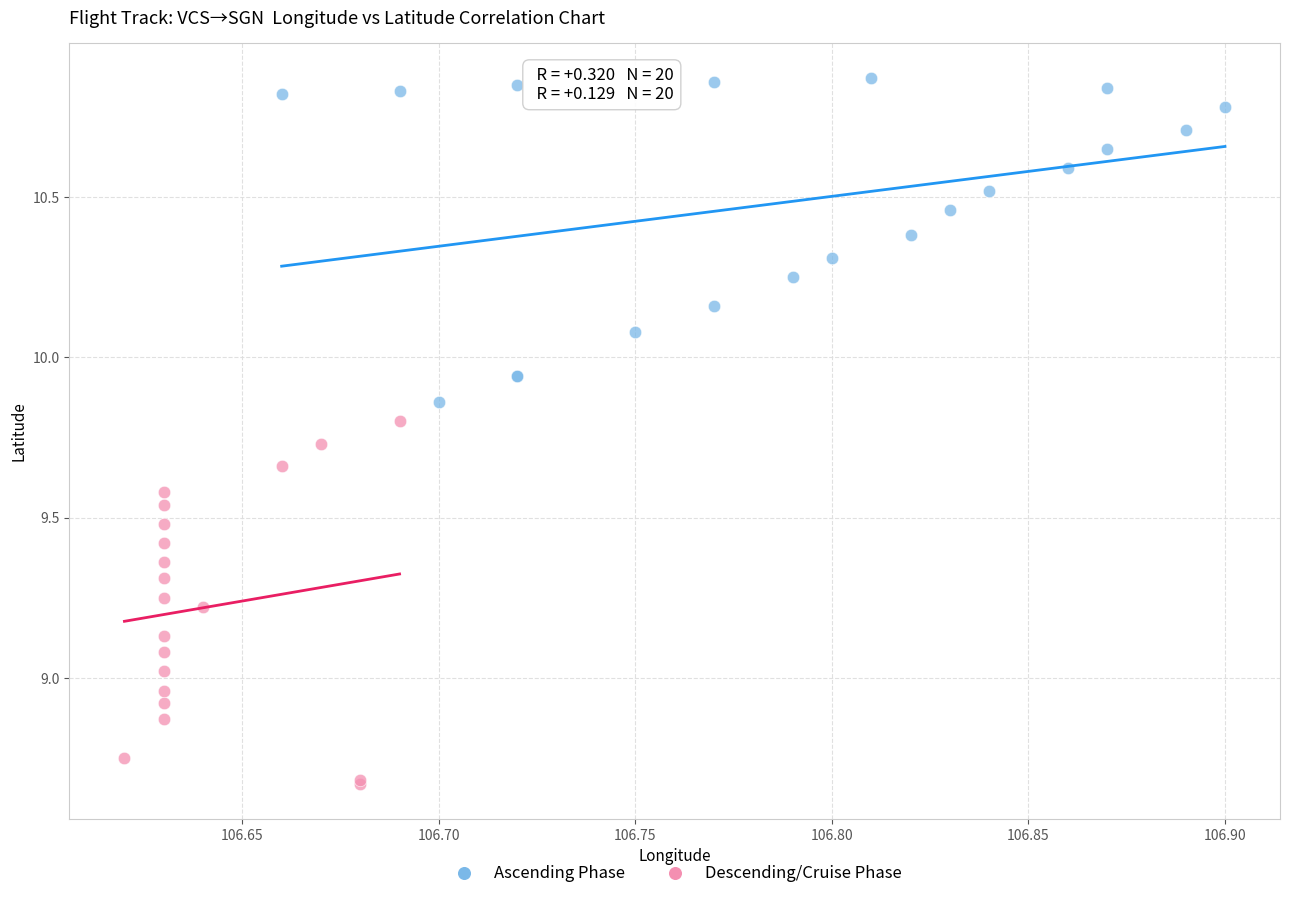

What are all the series names shown in the legend?

Ascending Phase, Descending/Cruise Phase